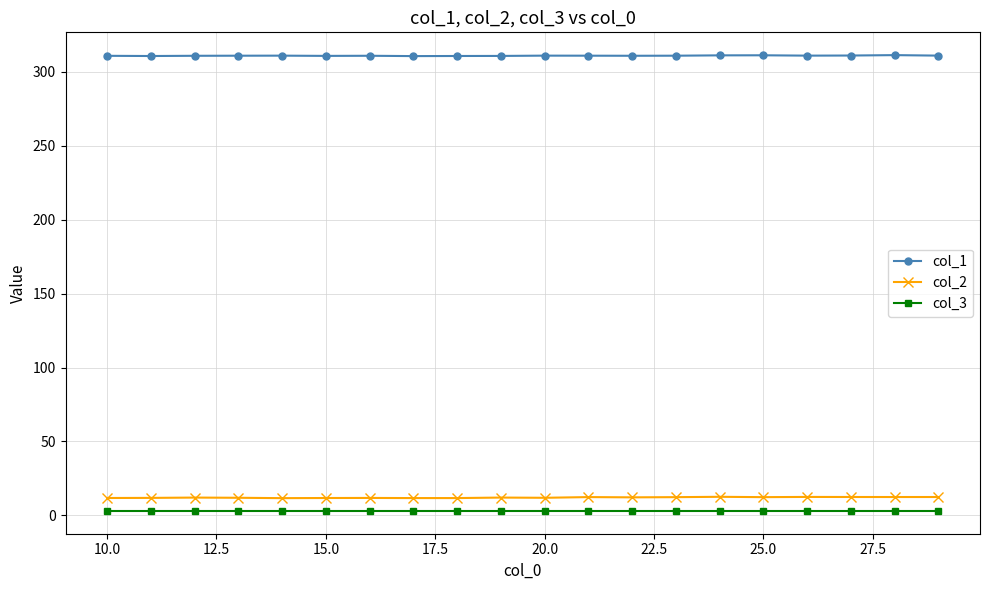

True or false: col_1 has more than 0 points higher than both neighbors.

True